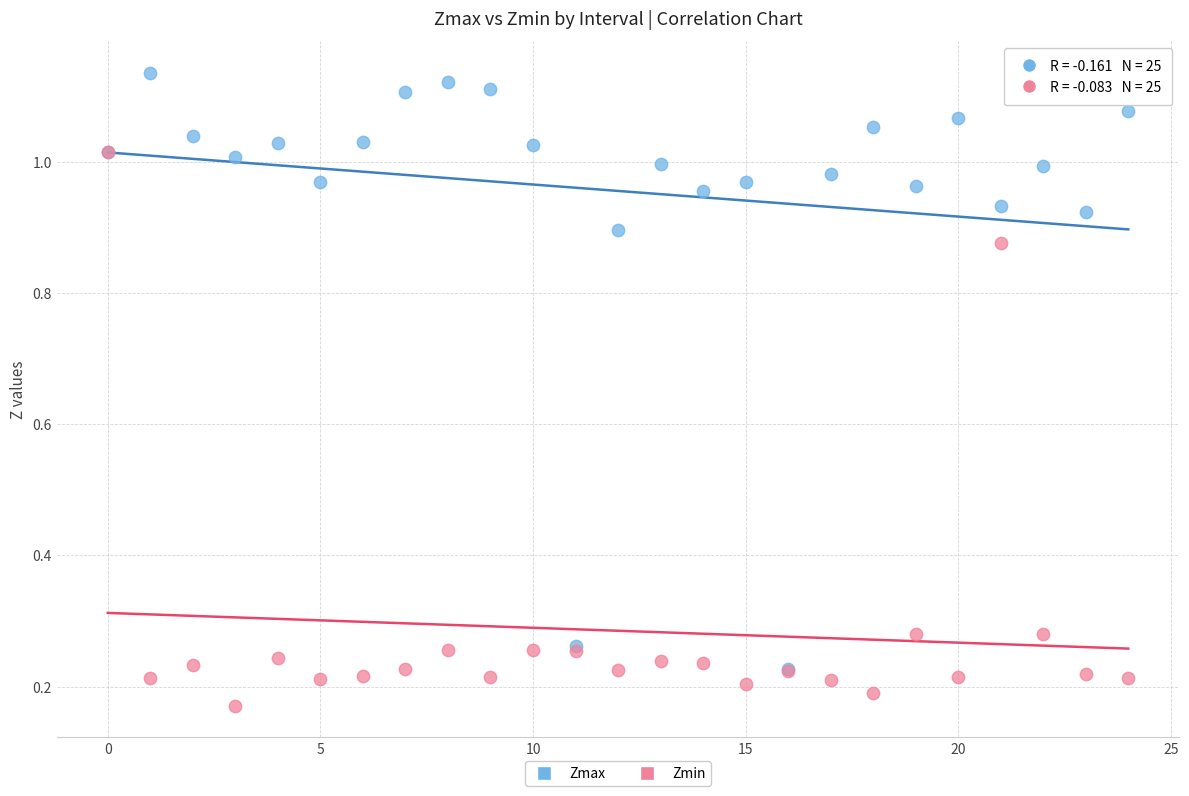

Which series contains the lowest Y value?

Zmin